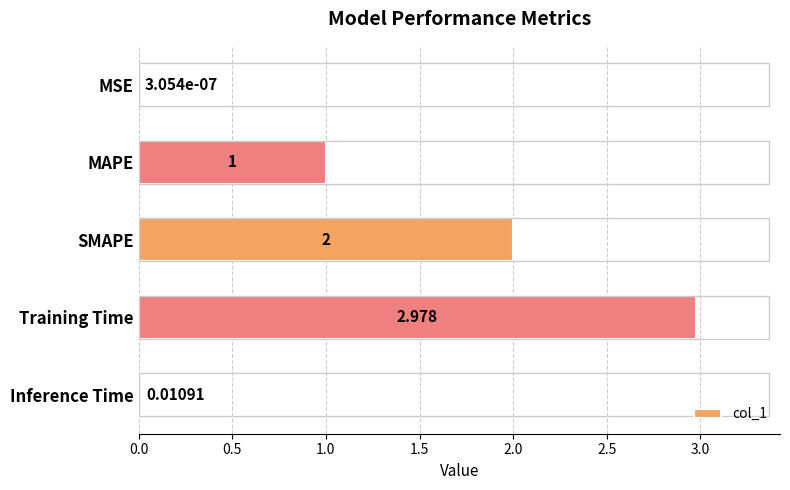

Which has a higher value, MAPE or MSE?

MAPE